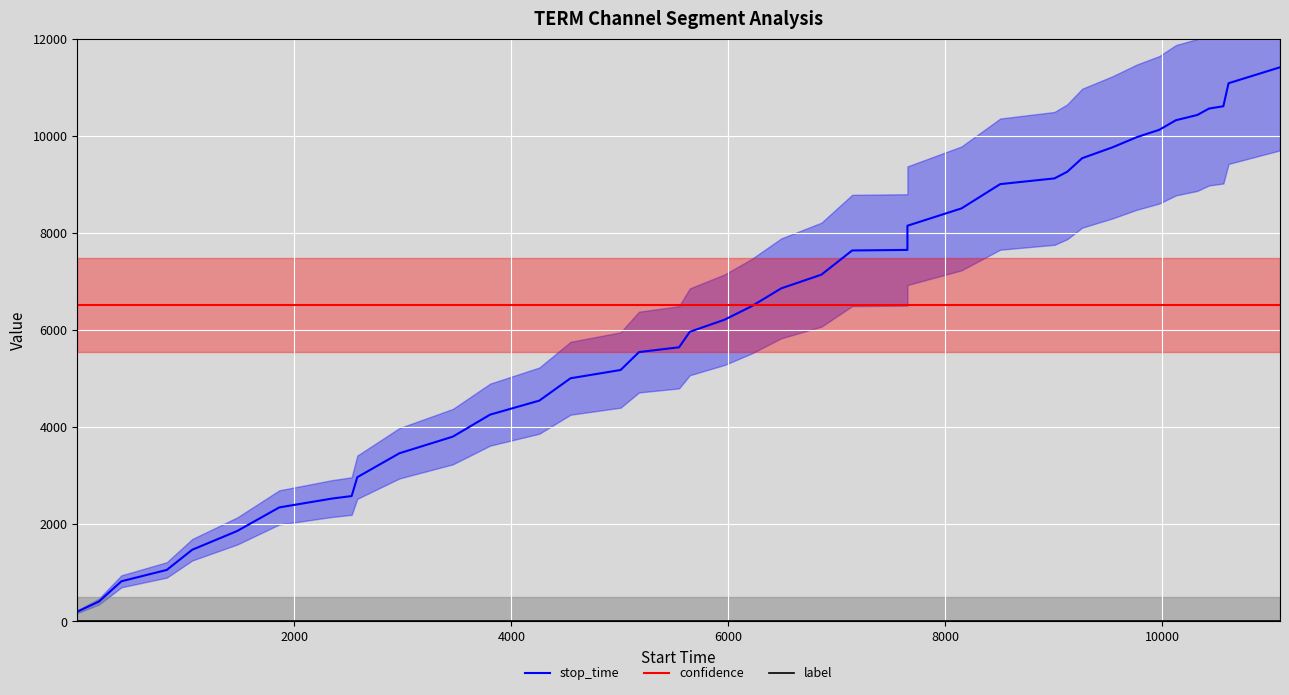

Which series has the largest range (max minus min)?

stop_time